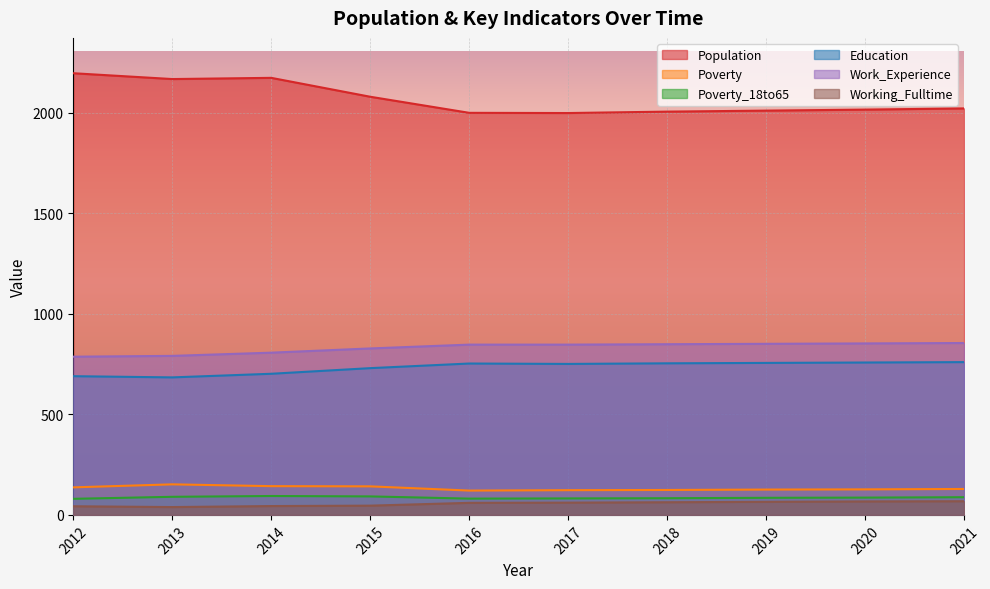

At which category is the sum across all series the highest?

2014